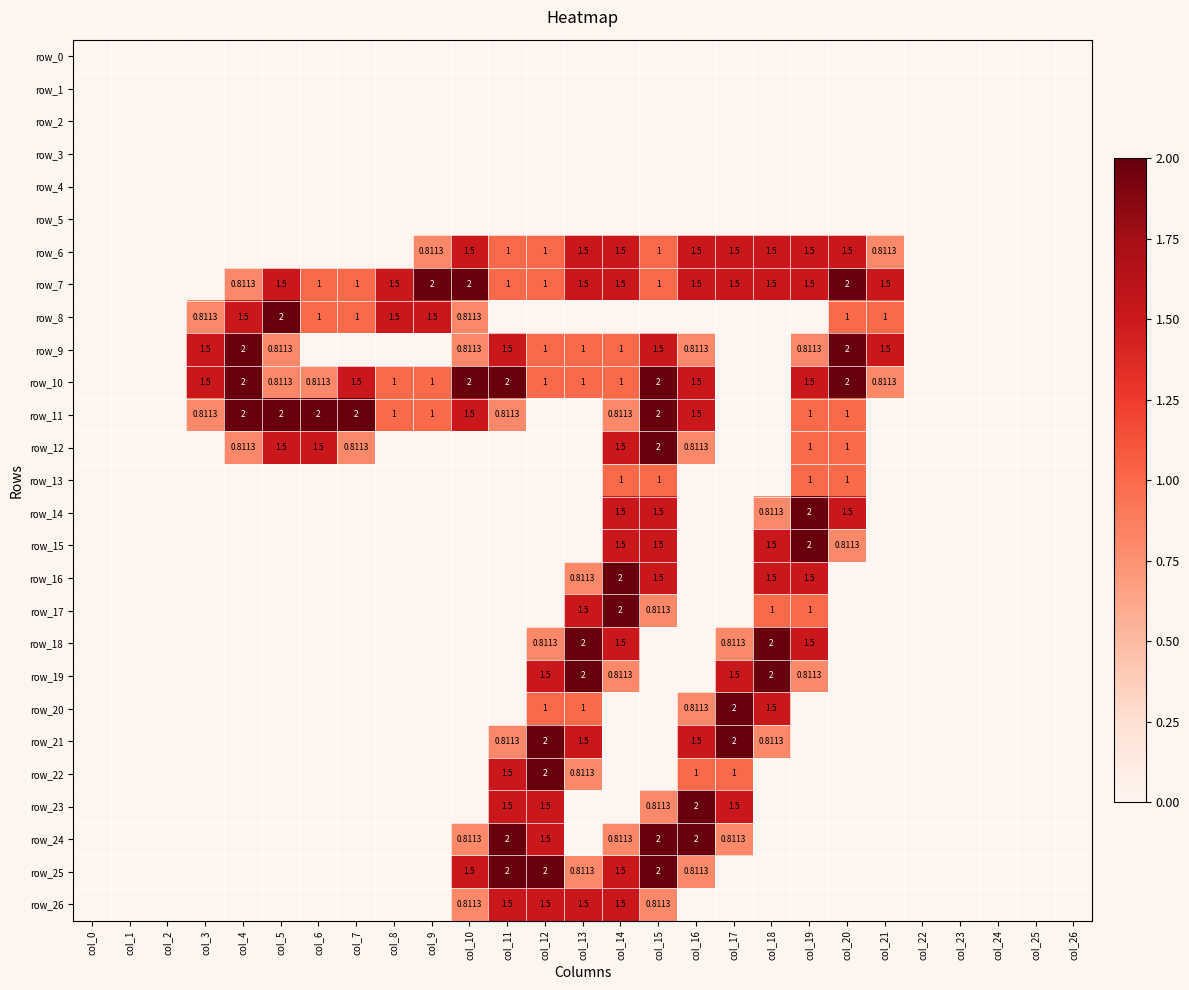

Which label corresponds to the largest value in the chart?

col_9